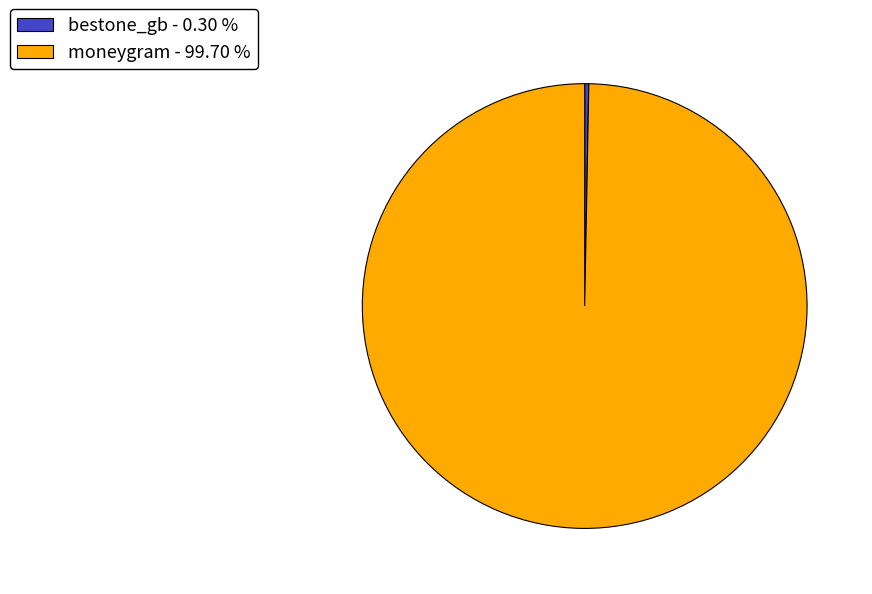

Which category has the smallest portion of the pie?

bestone_gb